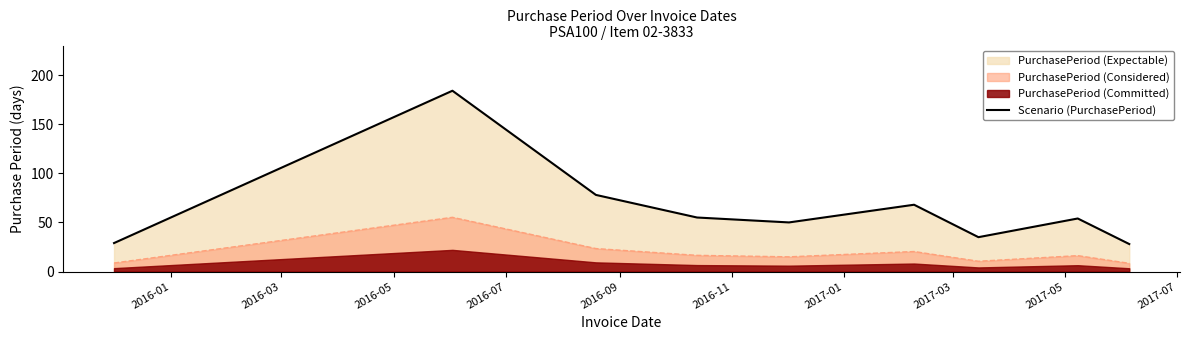

What is the highest value of the Scenario (PurchasePeriod) series?

184.0